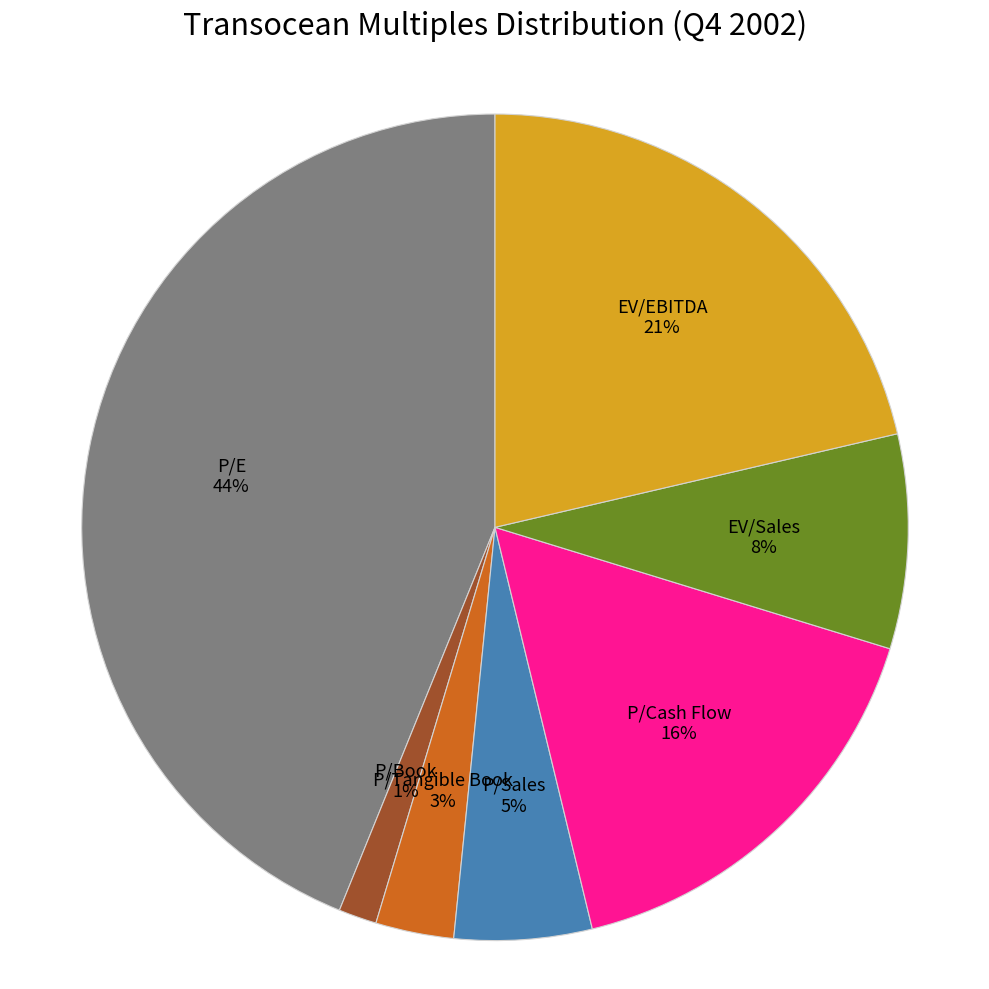

Rank the categories by value from lowest to highest.

P/Book, P/Tangible Book, P/Sales, EV/Sales, P/Cash Flow, EV/EBITDA, P/E